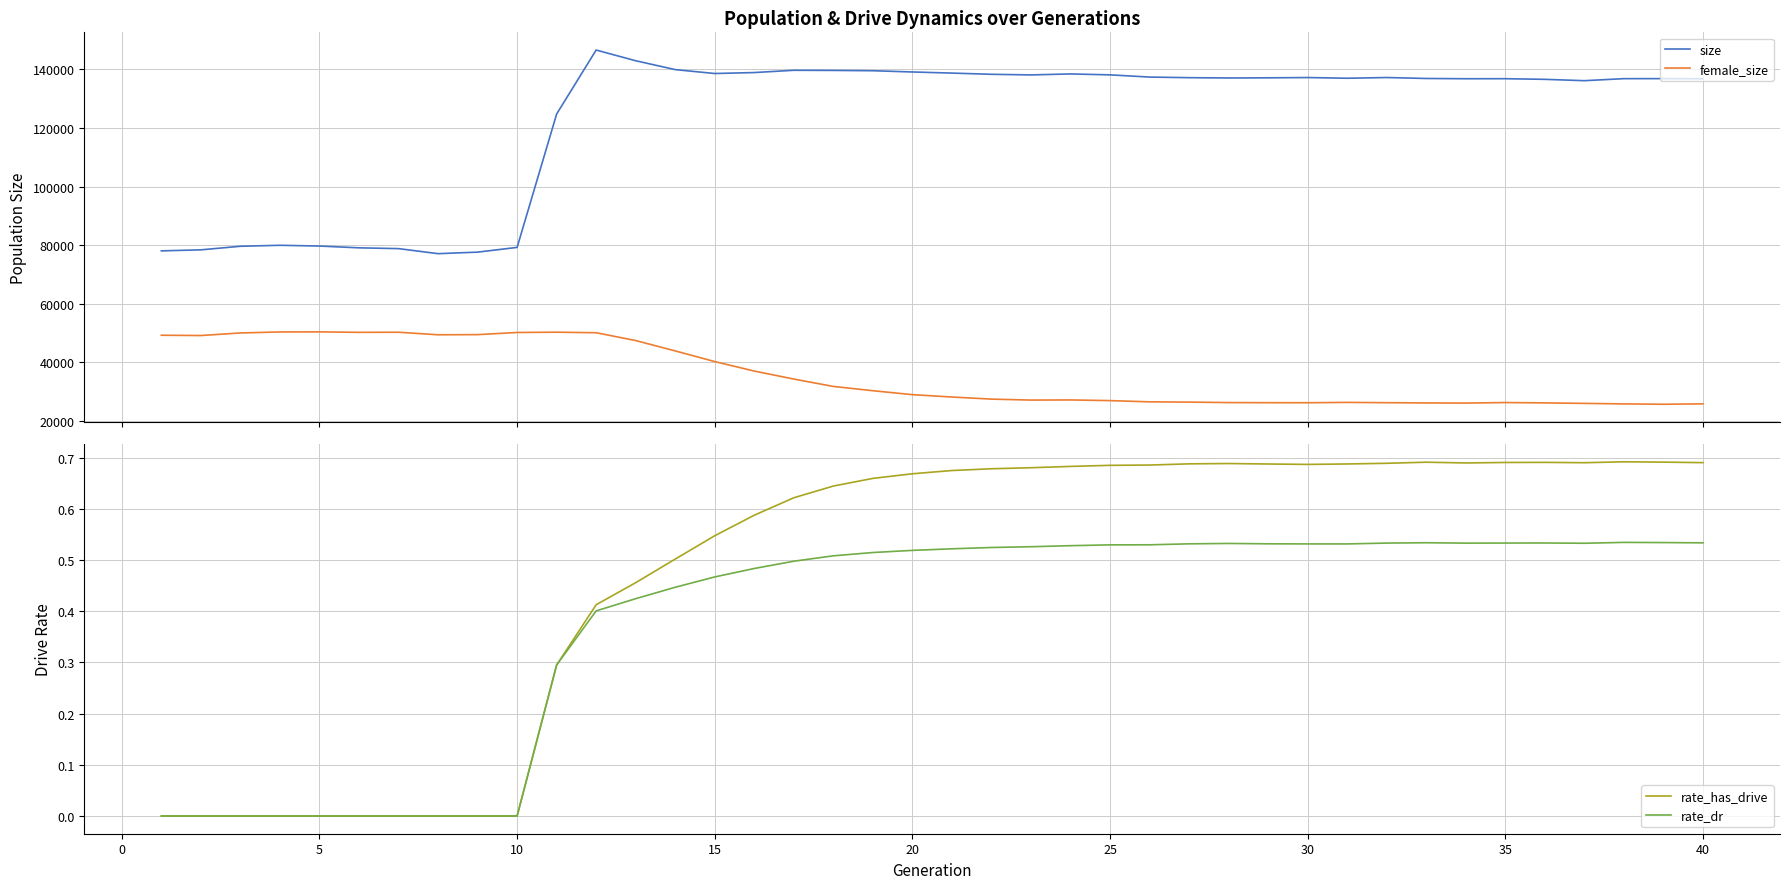

What are all the series names shown in the legend?

size, female_size, rate_has_drive, rate_dr